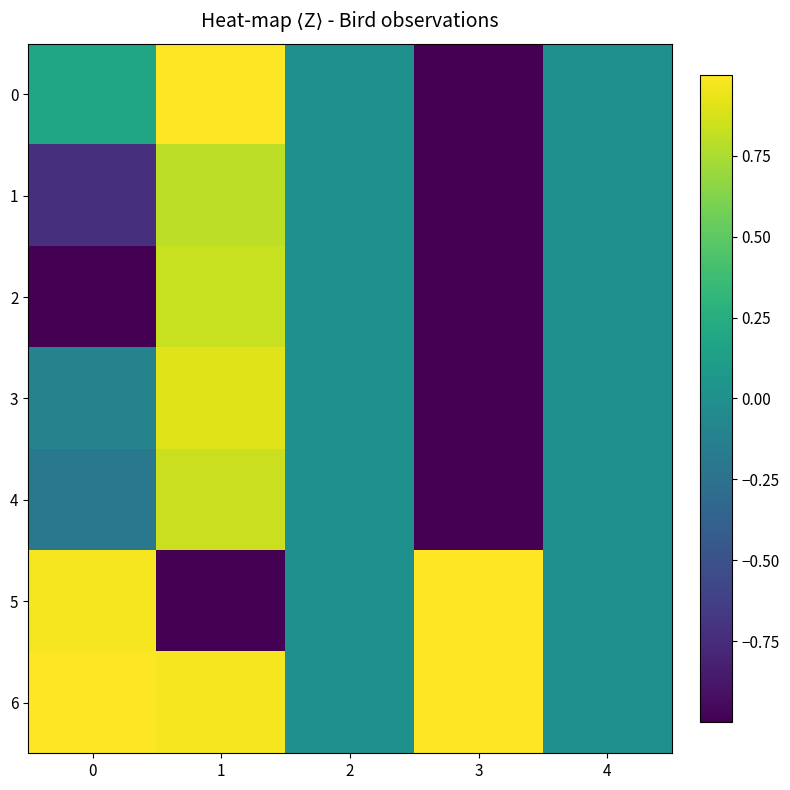

Reading left to right, extract all data points from this chart.

0: 0=0.2	1=1.0	2=0.0	3=-1.0	4=0.0
1: 0=-0.7	1=0.8	2=0.0	3=-1.0	4=0.0
2: 0=-1.0	1=0.8	2=0.0	3=-1.0	4=0.0
3: 0=-0.1	1=0.9	2=0.0	3=-1.0	4=0.0
4: 0=-0.2	1=0.8	2=0.0	3=-1.0	4=0.0
5: 0=1.0	1=-1.0	2=0.0	3=1.0	4=0.0
6: 0=1.0	1=1.0	2=0.0	3=1.0	4=0.0